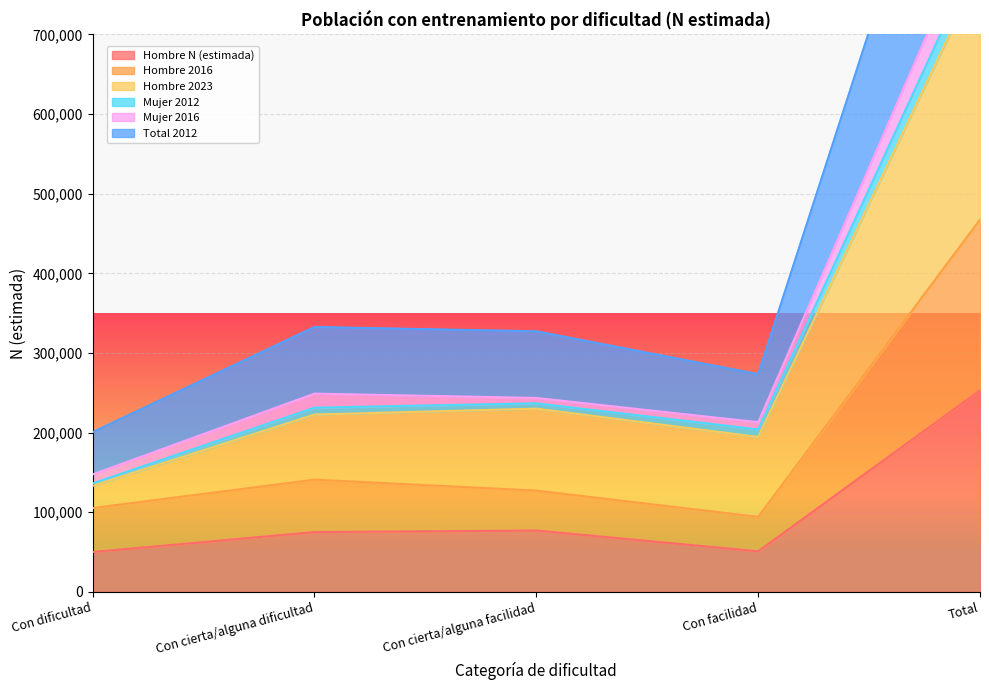

At which label is Hombre N (estimada) closest to 151532?

Con cierta/alguna facilidad